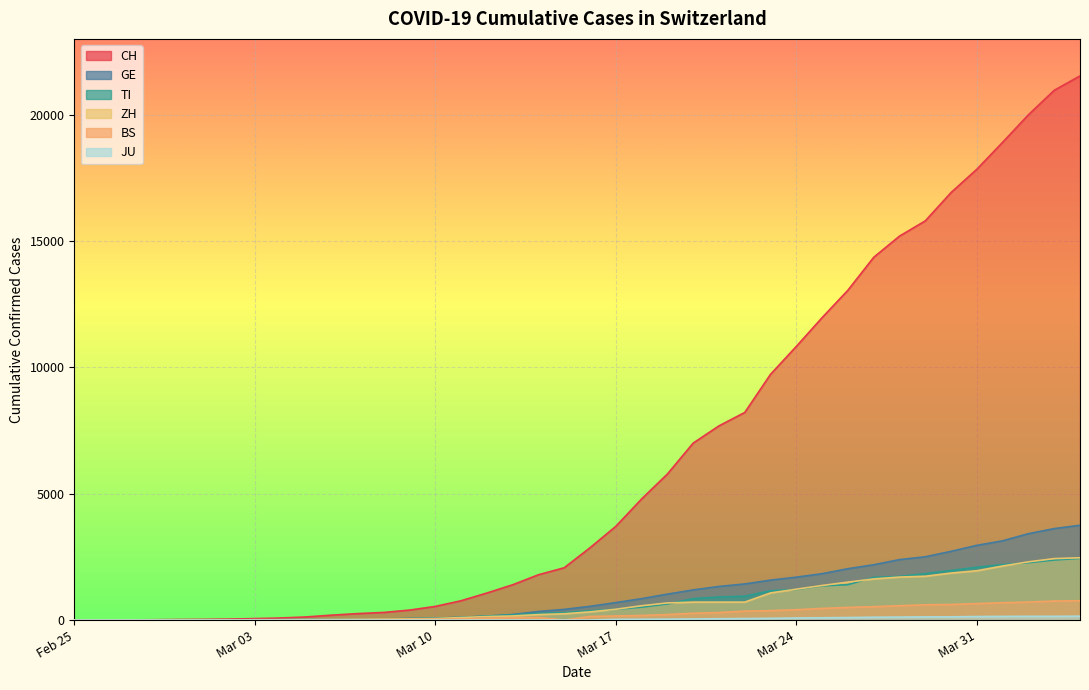

What are all the series names shown in the legend?

CH, GE, TI, ZH, BS, JU